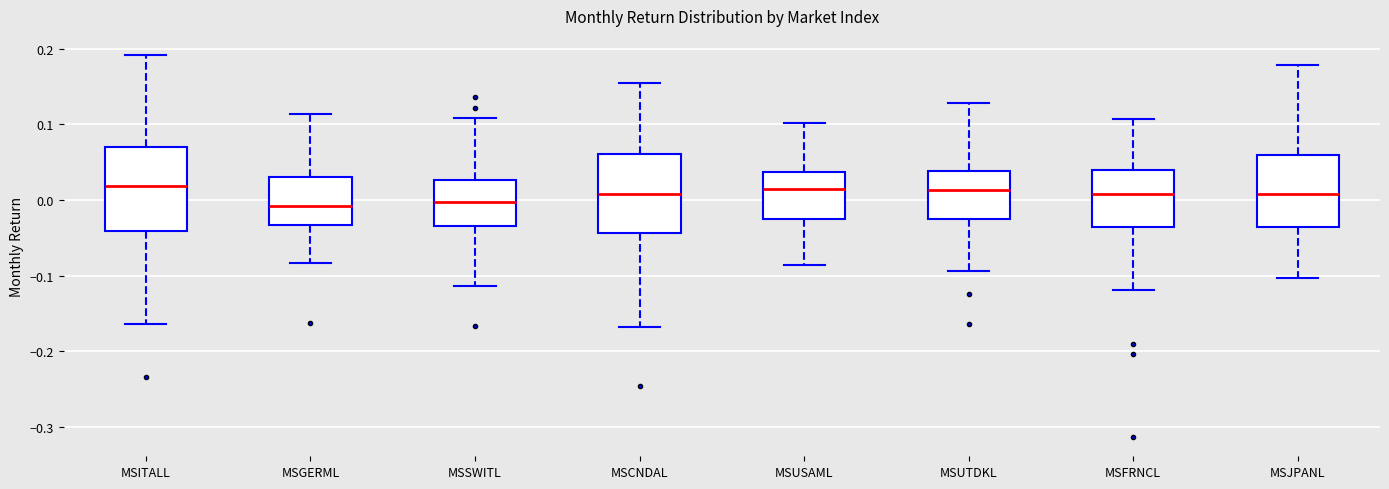

Reading left to right, read every box against the y-axis: the position of its median line, the range the box covers, and the ends of its whiskers. The values are not printed on the chart, so give them approximately, as read against the axis.

MSITALL: median 0.02, box -0.04 to 0.07, whiskers -0.16 to 0.19
MSGERML: median -0.01, box -0.03 to 0.03, whiskers -0.08 to 0.11
MSSWITL: median 0.00, box -0.03 to 0.03, whiskers -0.11 to 0.11
MSCNDAL: median 0.01, box -0.04 to 0.06, whiskers -0.17 to 0.15
MSUSAML: median 0.01, box -0.03 to 0.04, whiskers -0.09 to 0.10
MSUTDKL: median 0.01, box -0.03 to 0.04, whiskers -0.09 to 0.13
MSFRNCL: median 0.01, box -0.04 to 0.04, whiskers -0.12 to 0.11
MSJPANL: median 0.01, box -0.04 to 0.06, whiskers -0.10 to 0.18